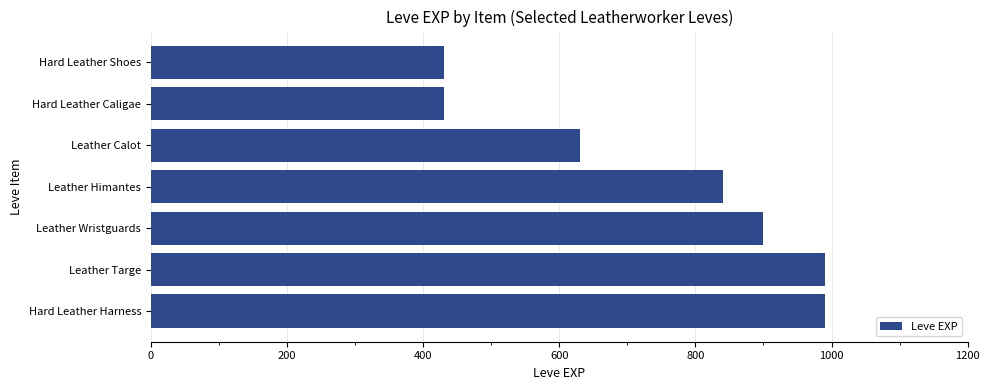

Between Leather Himantes and Leather Calot, which is larger?

Leather Himantes